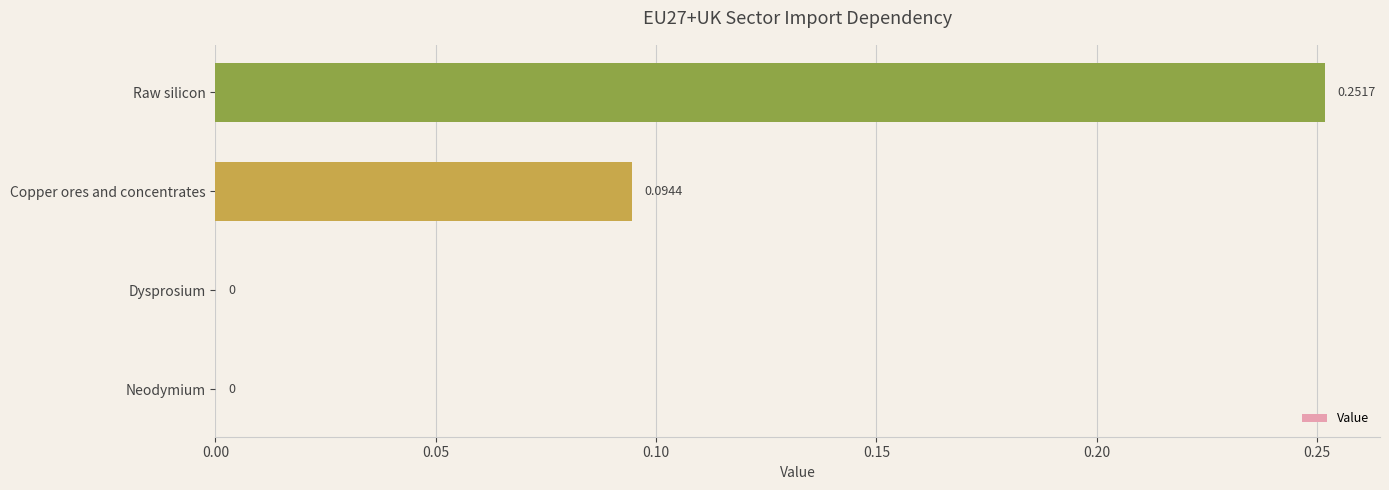

Count the number of values greater than 0.

2